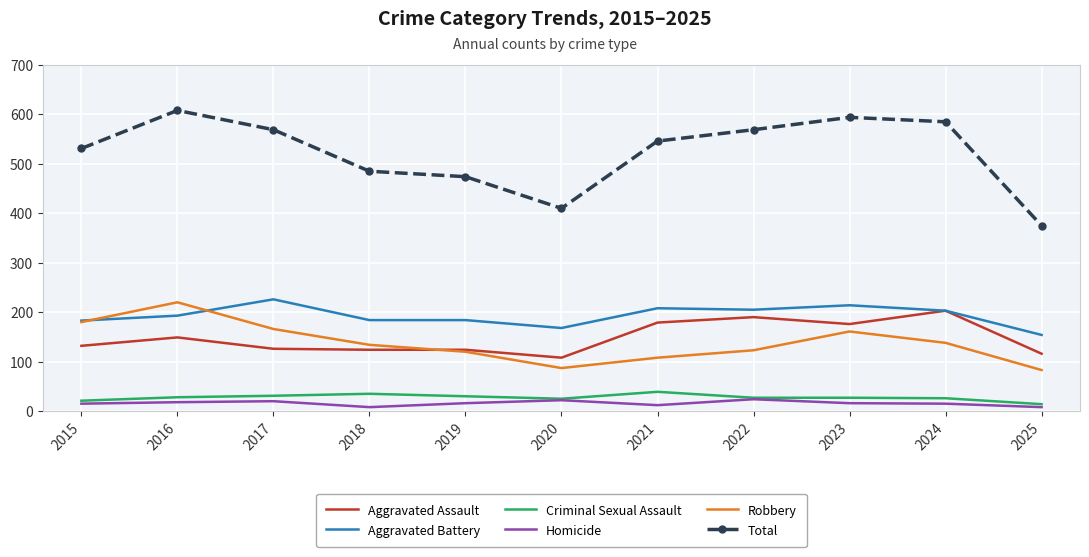

The Homicide series shows 16 at 2019. True or false?

True